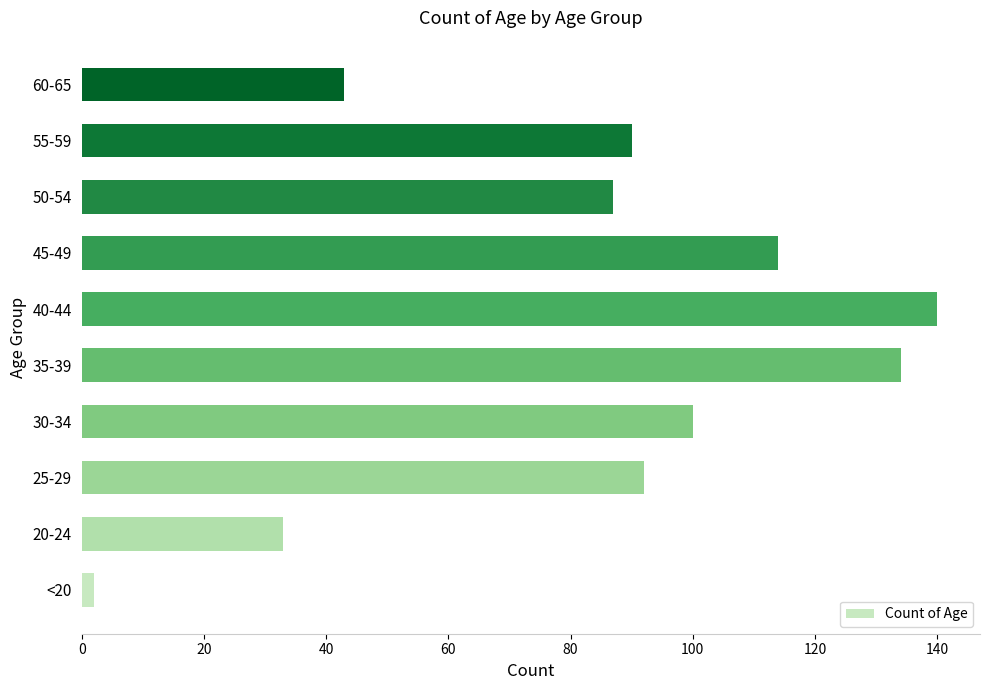

Reading bottom to top, what are all the values shown in this chart?

2	33	92	100	134	140	114	87	90	43